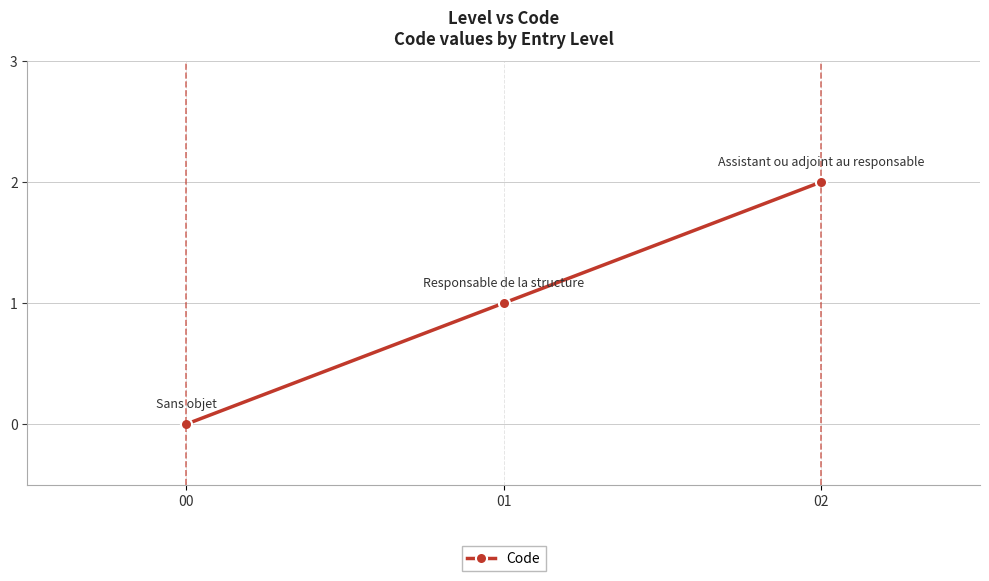

List the labels in order of value, smallest first.

00, 01, 02